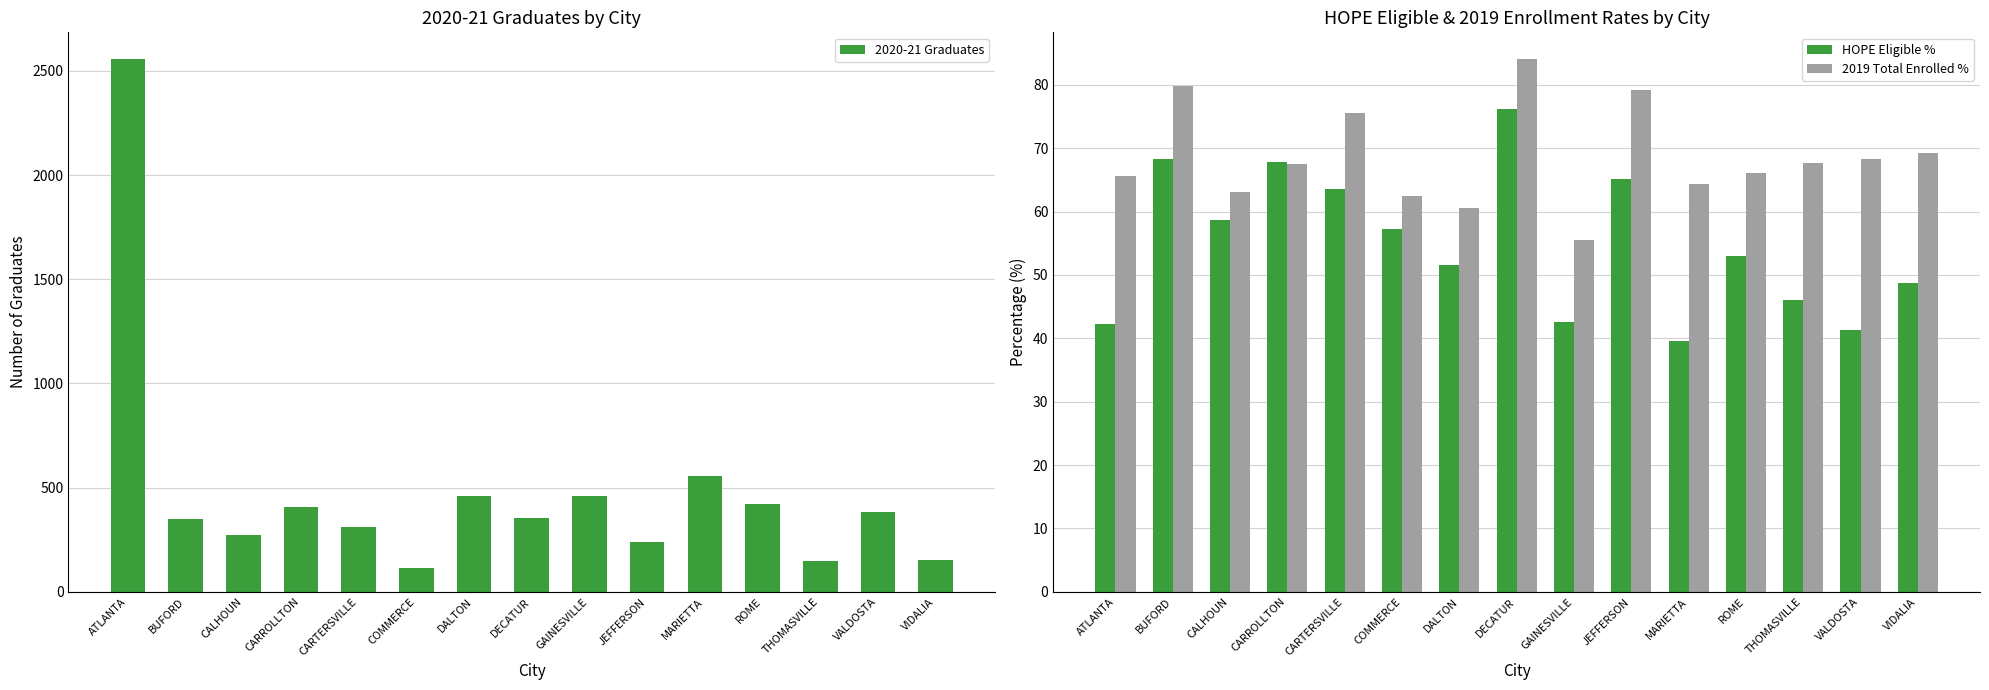

Is it true that 2020-21 Graduates equals 147.0 at THOMASVILLE?

True